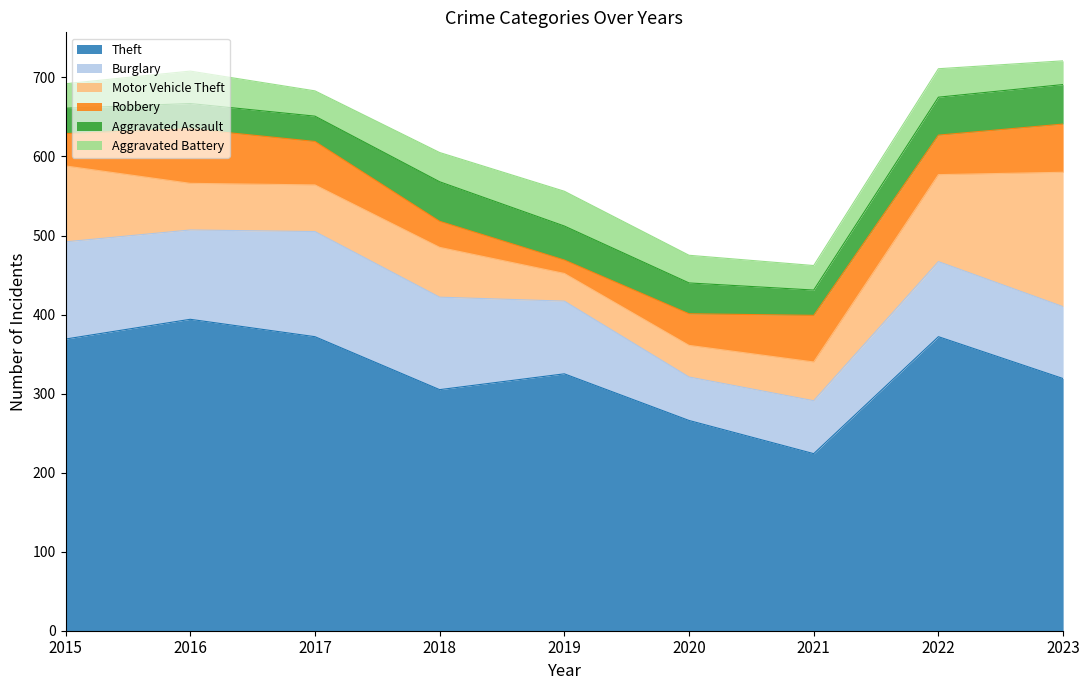

Rank the series by their maximum value, from lowest to highest.

Aggravated Battery, Aggravated Assault, Robbery, Burglary, Motor Vehicle Theft, Theft